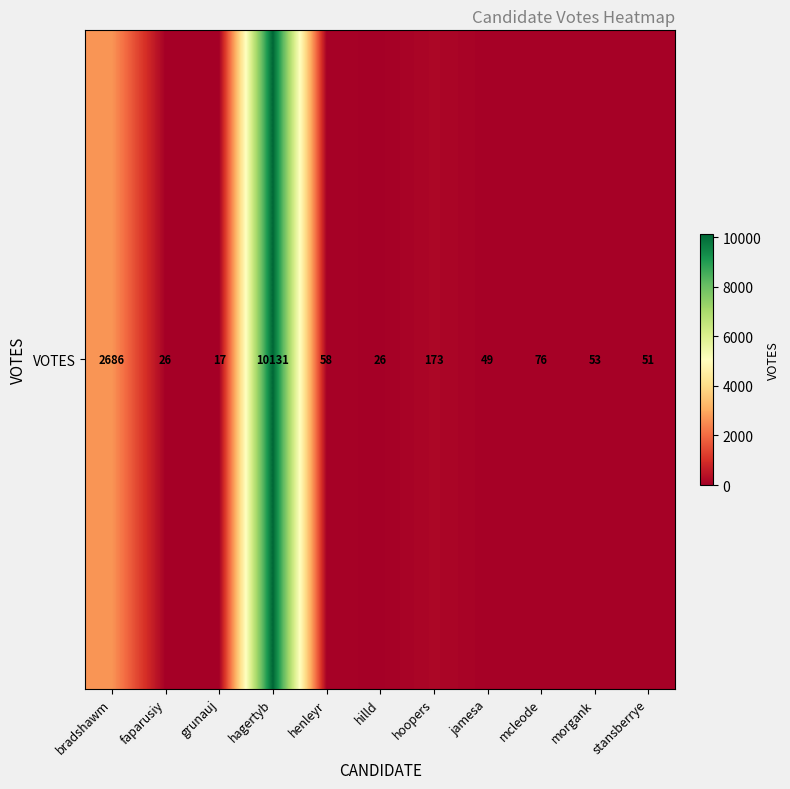

List the labels in order of value, smallest first.

grunauj, faparusiy, hilld, jamesa, stansberrye, morgank, henleyr, mcleode, hoopers, bradshawm, hagertyb